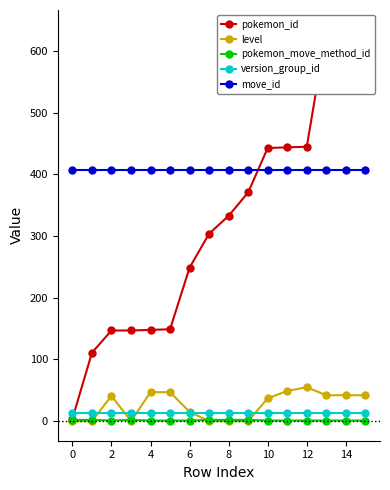

Which series has the widest spread of values?

pokemon_id